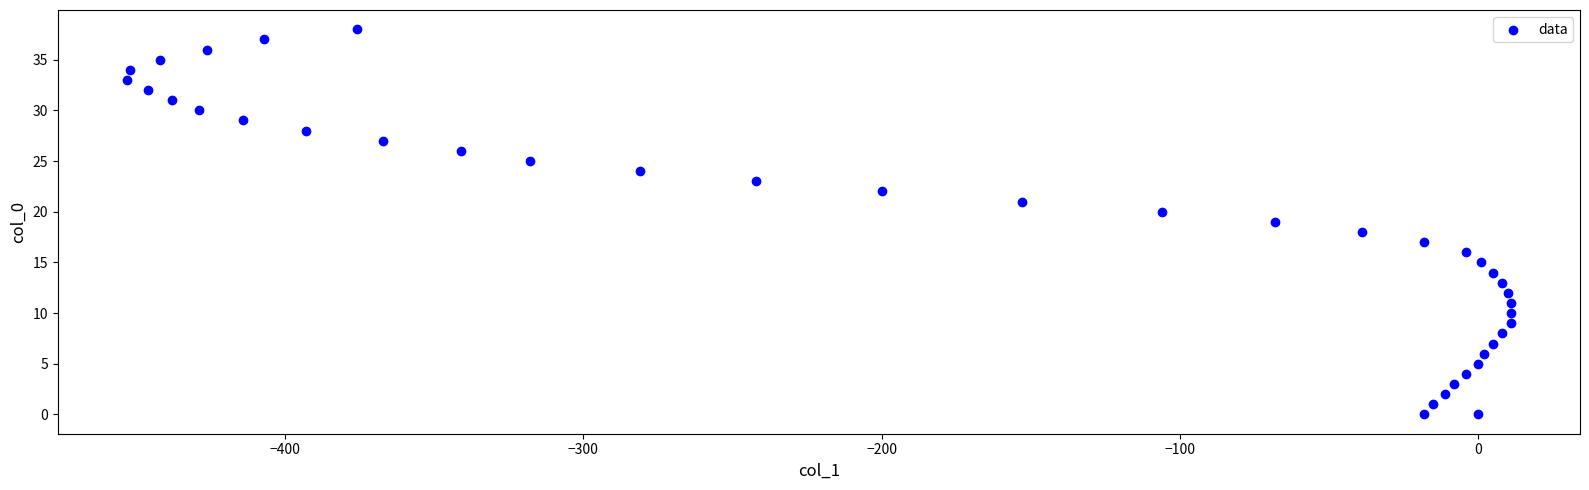

What is the range of X values (max minus min)?

464